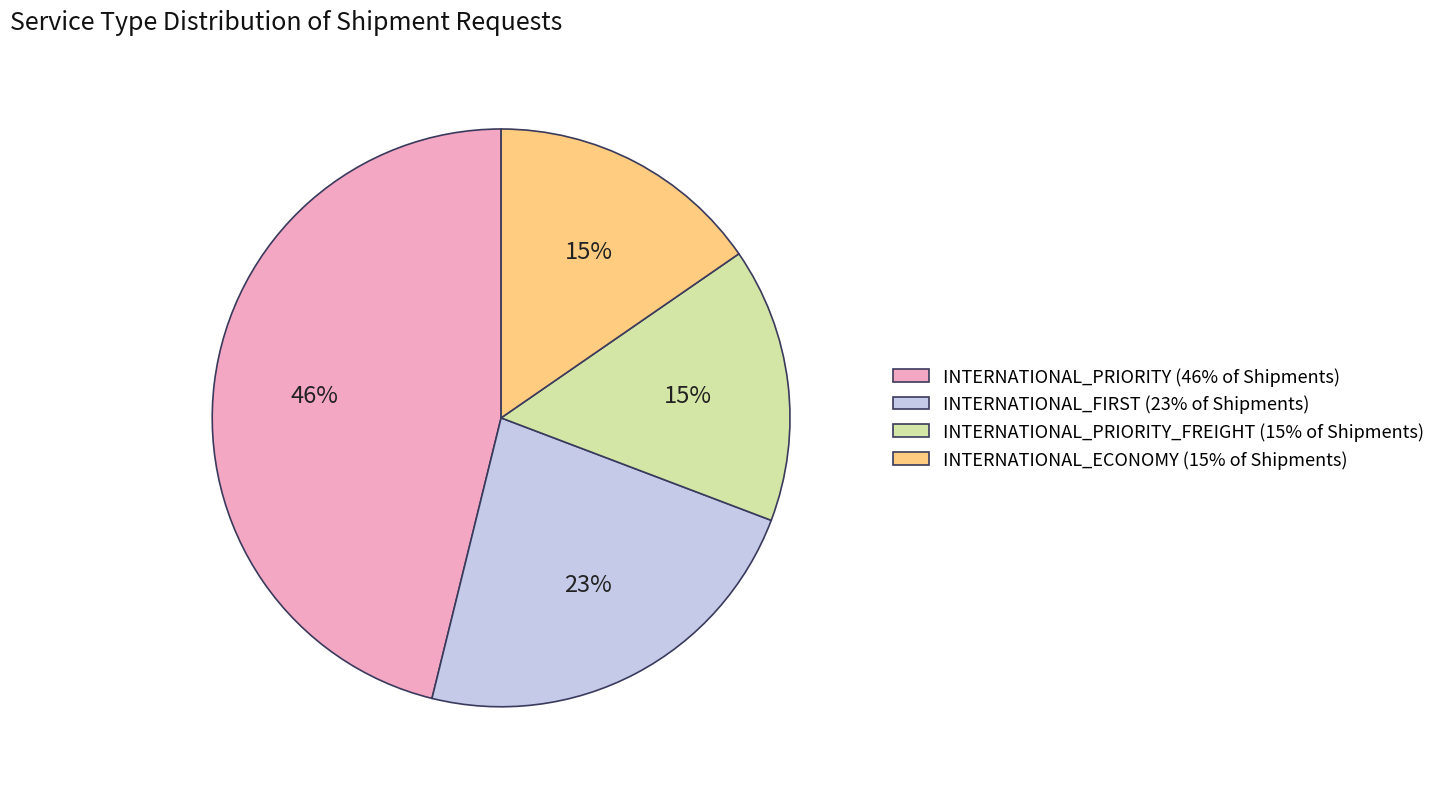

What is the largest slice in the pie chart?

INTERNATIONAL_PRIORITY (46% of Shipments)